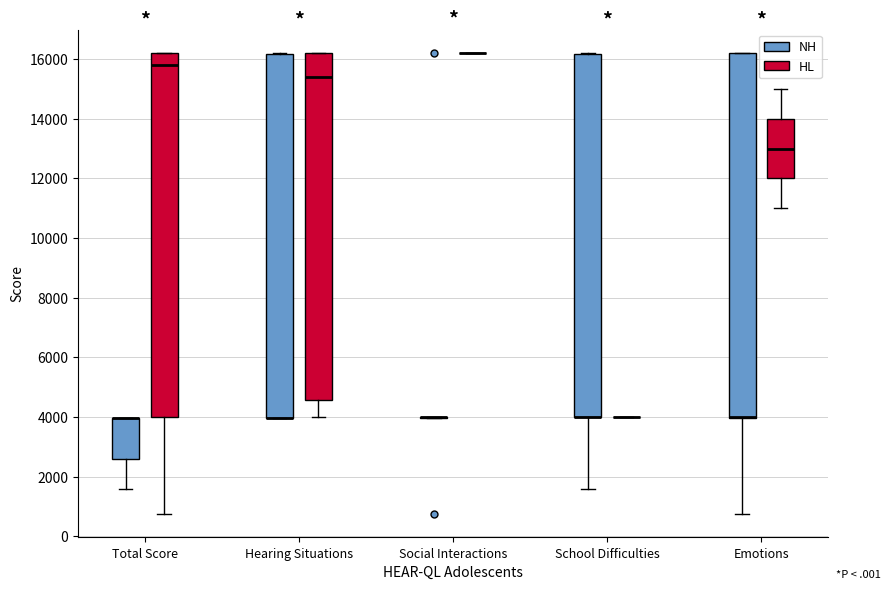

Reading left to right, transcribe this box plot: for each box, give where its median line is, the range the box spans, and where its two whiskers end, as read against the y-axis. The values are not printed on the chart, so give them approximately, as read against the axis.

Total Score (NH): median 4000 (drawn on the box's upper edge), box 2600 to 4000, whiskers 1600 to 4000
Total Score (HL): median 15800, box 4000 to 16200, whiskers 800 to 16200
Hearing Situations (NH): median 4000 (drawn on the box's lower edge), box 4000 to 16200, whiskers 4000 to 16200
Hearing Situations (HL): median 15400, box 4600 to 16200, whiskers 4000 to 16200
Social Interactions (NH): box collapsed to a line at 4000, whiskers 4000 to 4000
Social Interactions (HL): box collapsed to a line at 16200, whiskers 16200 to 16200
School Difficulties (NH): median 4000 (drawn on the box's lower edge), box 4000 to 16200, whiskers 1600 to 16200
School Difficulties (HL): box collapsed to a line at 4000, whiskers 4000 to 4000
Emotions (NH): median 4000 (drawn on the box's lower edge), box 4000 to 16200, whiskers 800 to 16200
Emotions (HL): median 13000, box 12000 to 14000, whiskers 11000 to 15000